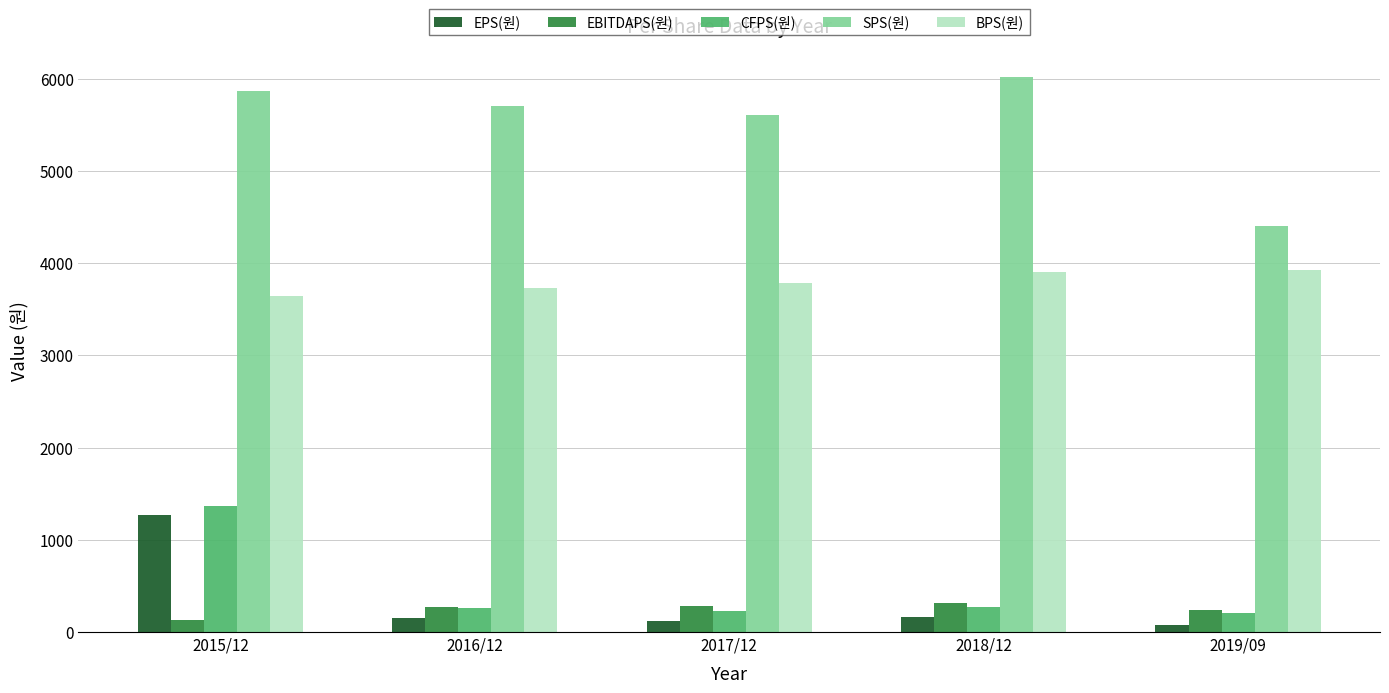

Are the bars horizontal?

No